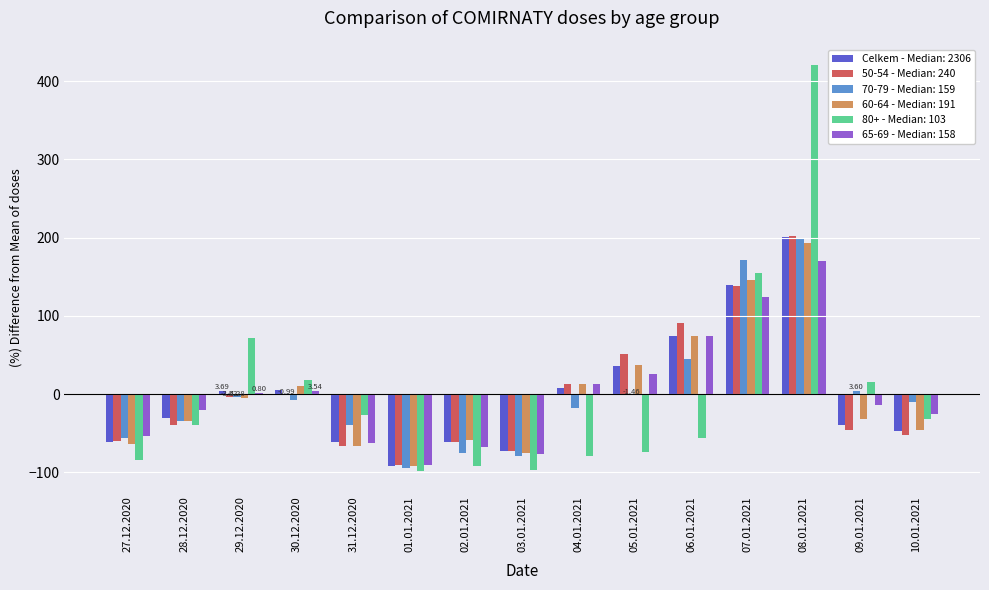

At which category is the sum across all series the highest?

08.01.2021